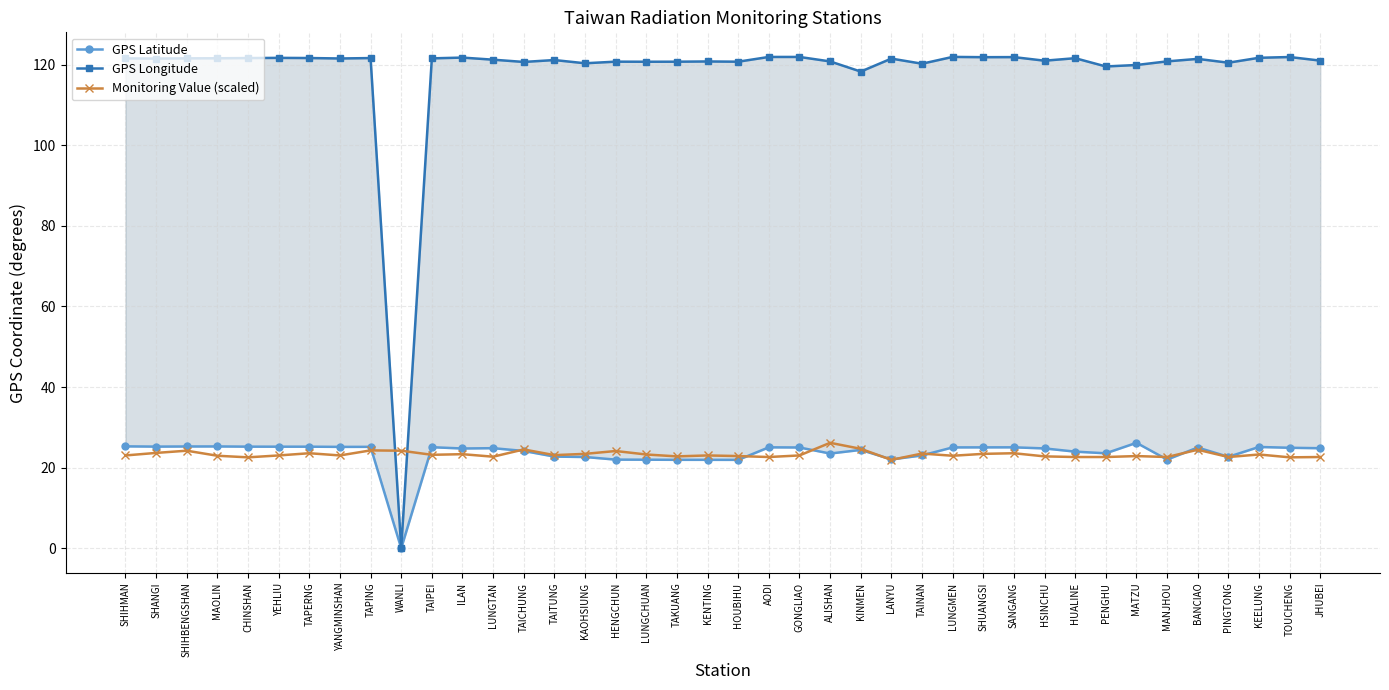

What are all the series names shown in the legend?

GPS Latitude, GPS Longitude, Monitoring Value (scaled)